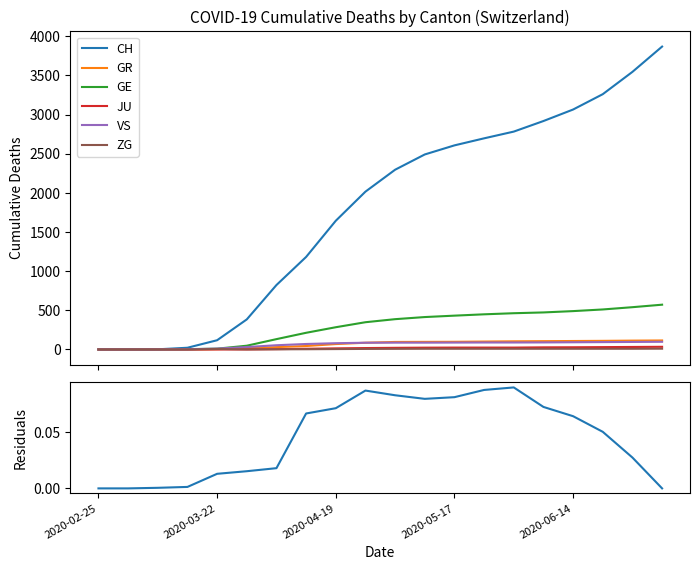

The value of VS at 2020-06-07 is 20. True or false?

False